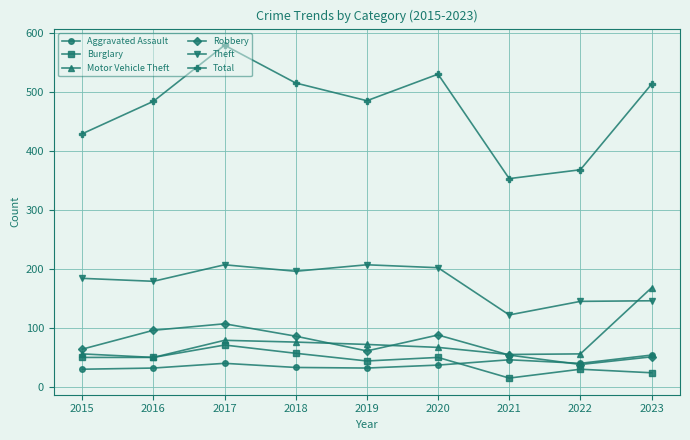

True or false: Robbery and Burglary intersect in this chart.

False